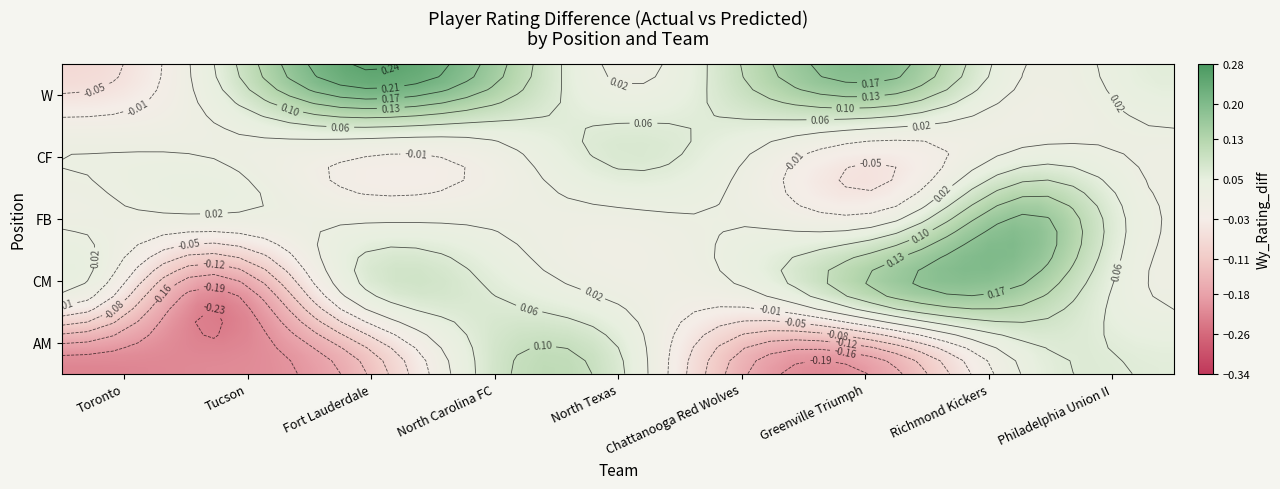

How many values in CM are below zero?

1